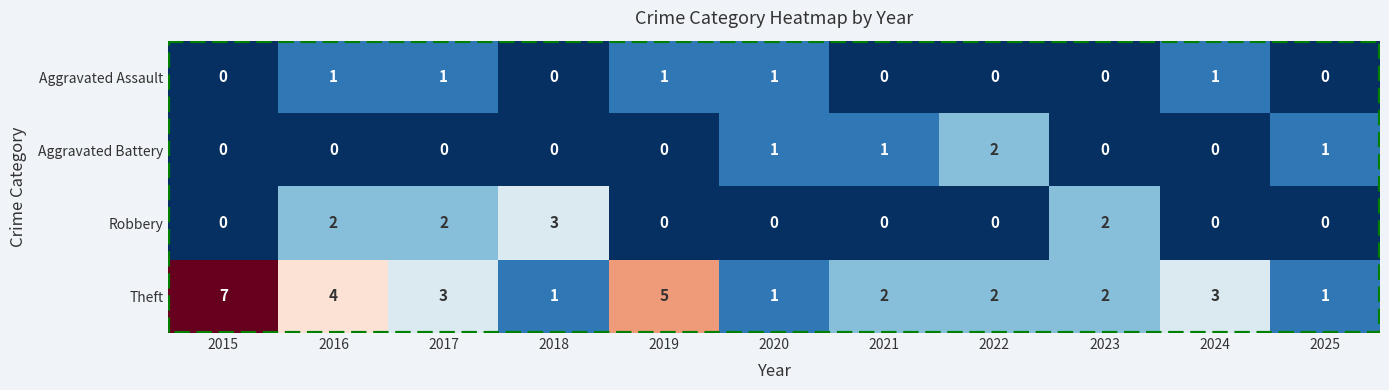

Count the Robbery values in the range 0 to 2.

10